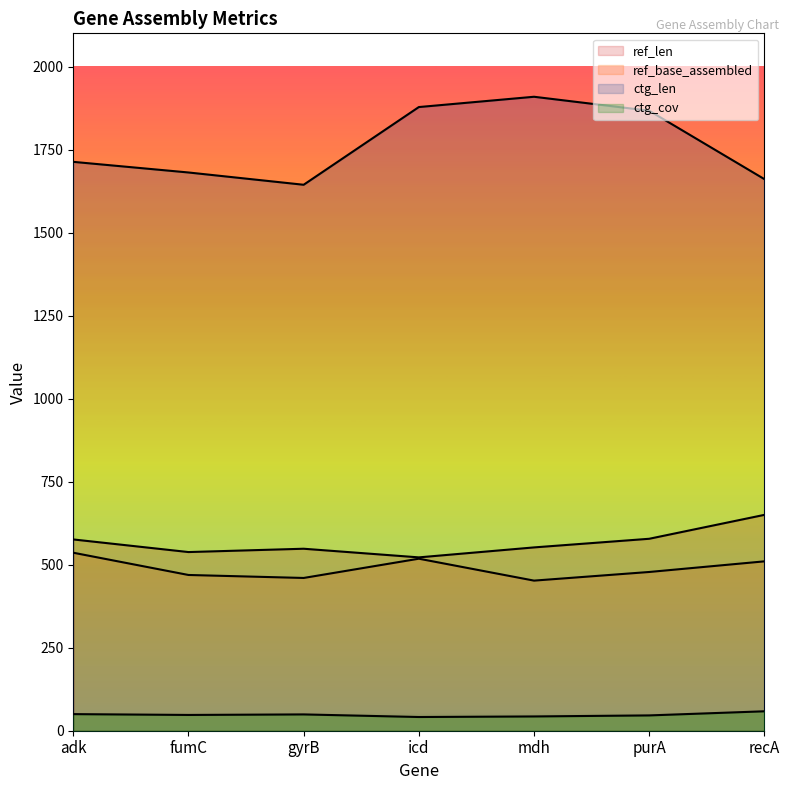

How many distinct data groups are displayed?

4